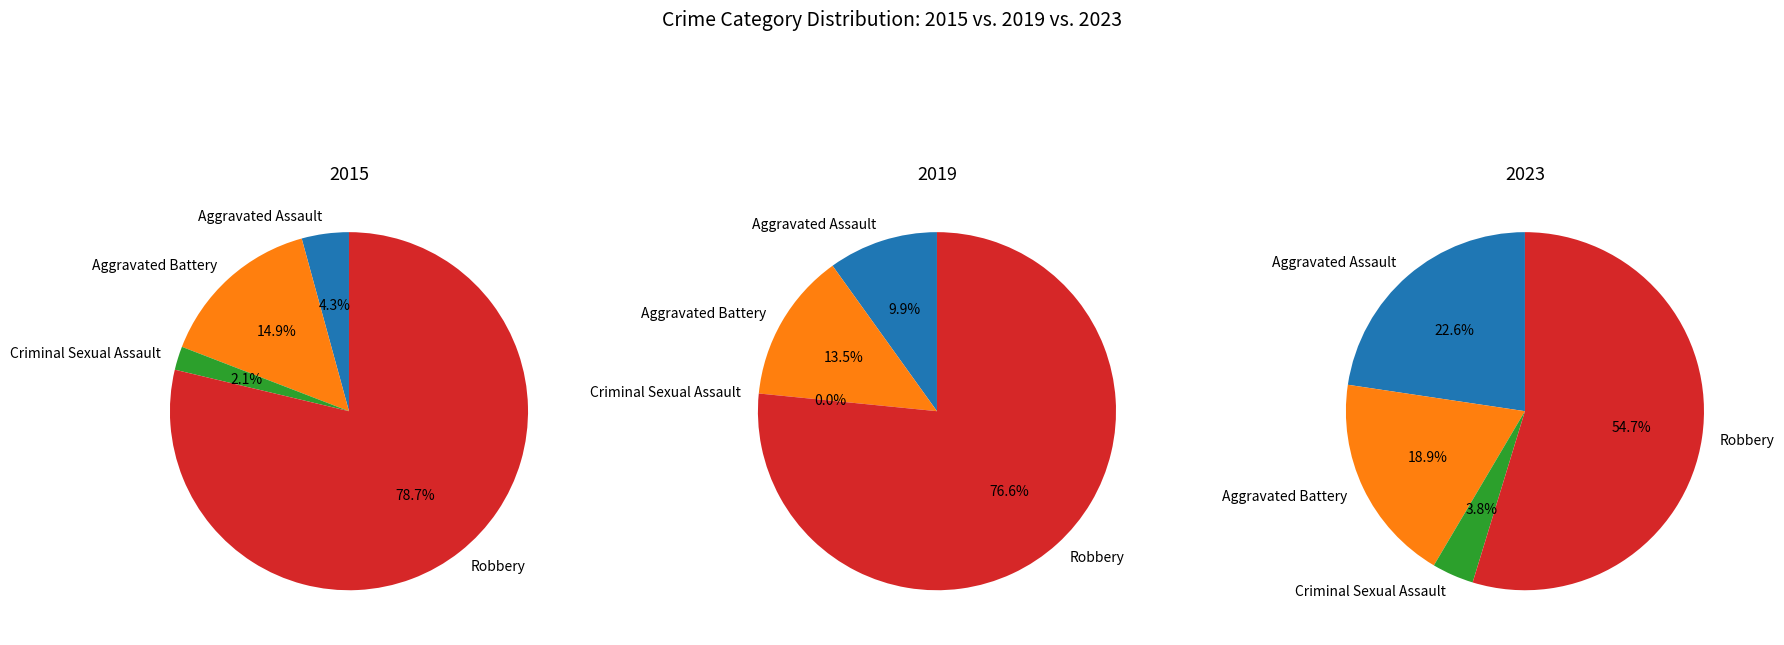

Is there a majority slice in this chart?

Yes